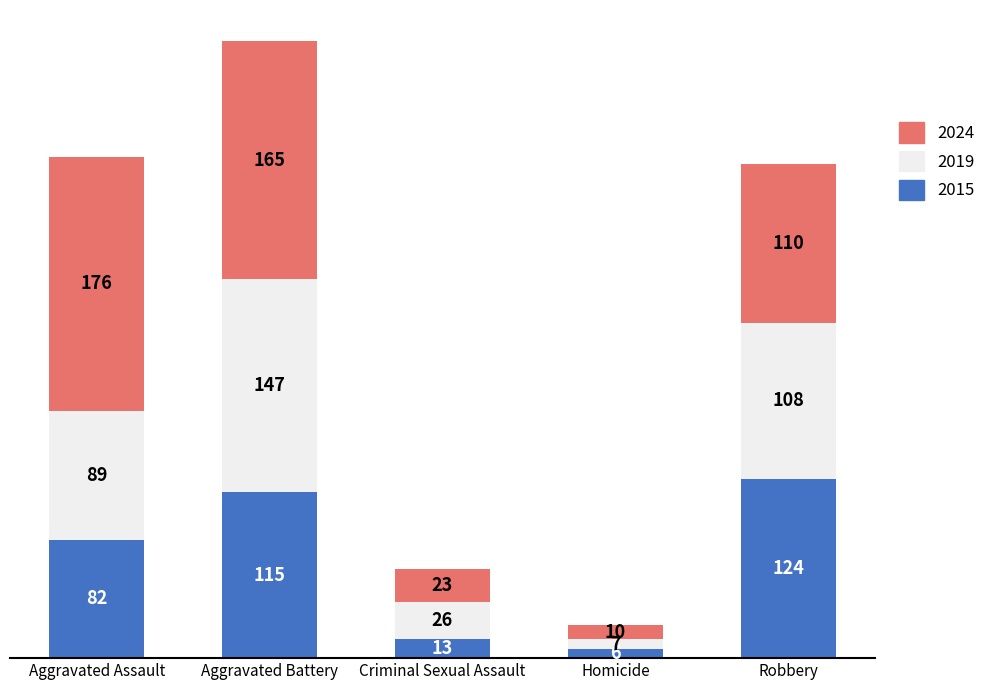

The 2015 series shows 57 at Robbery. True or false?

False